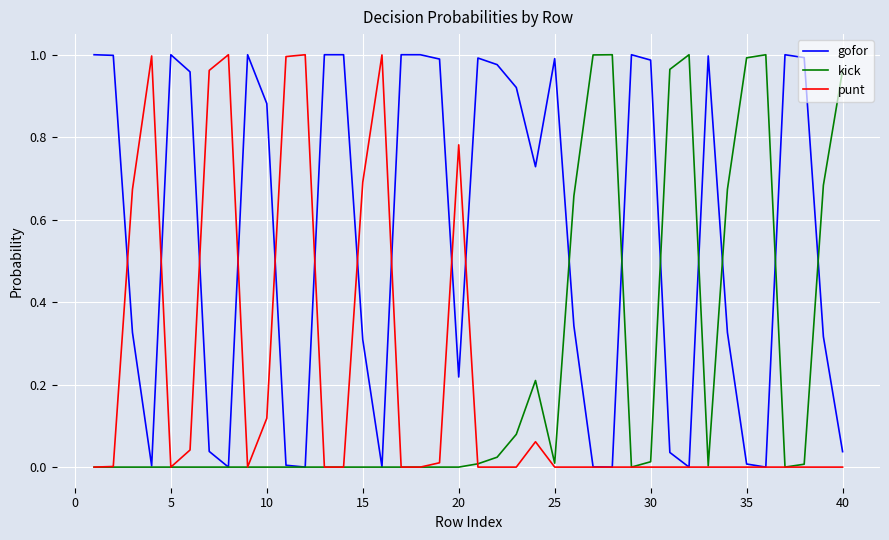

Which series has the largest total across all categories?

gofor